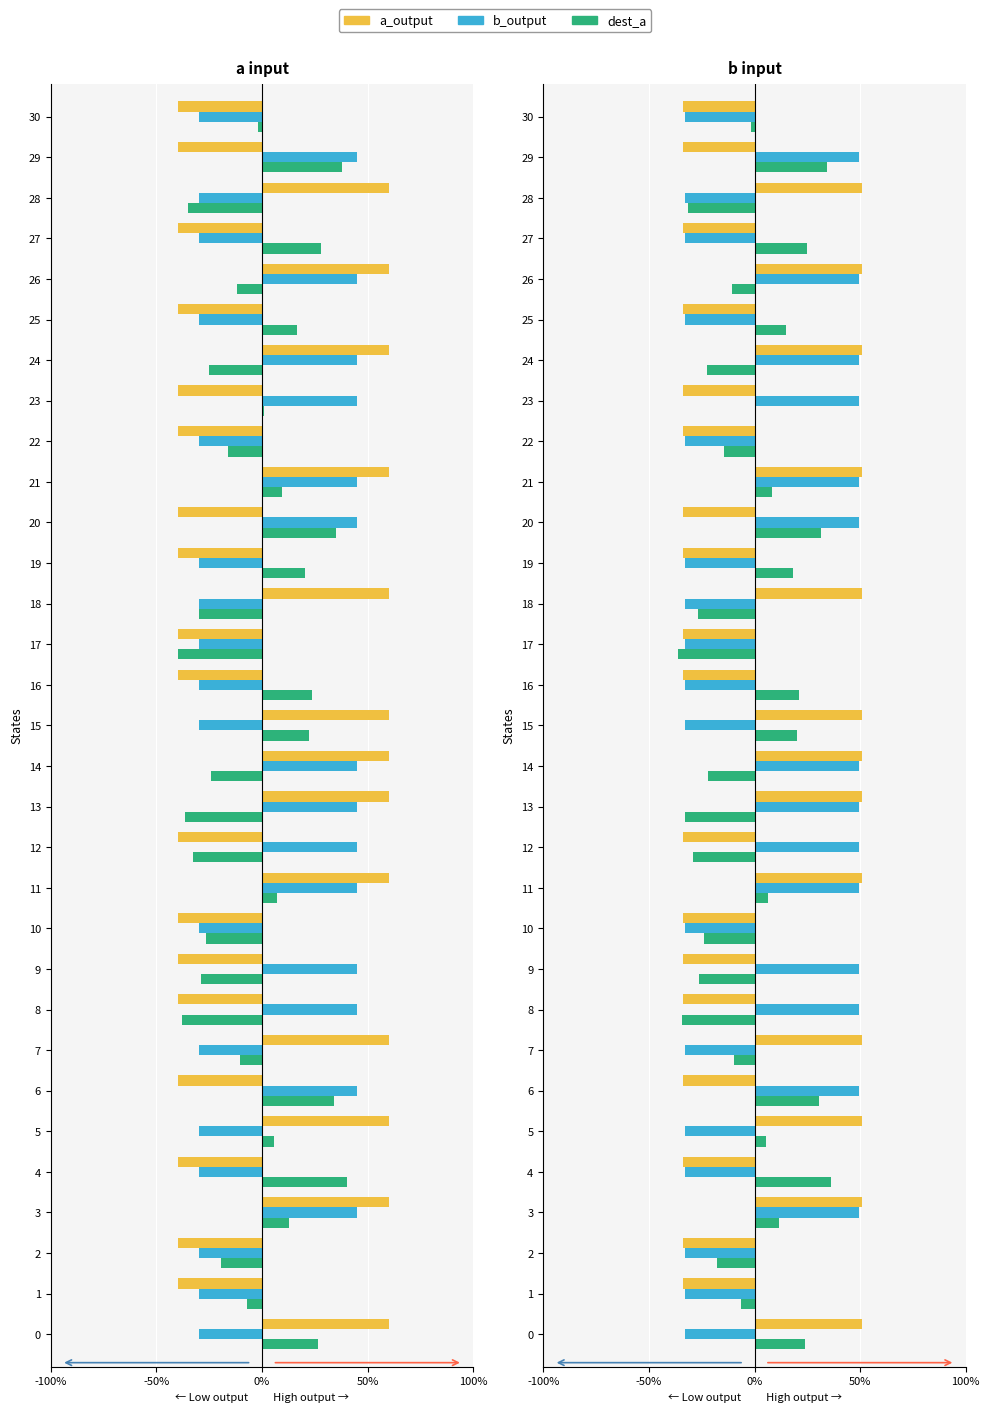

Is the value of a_output at 13 greater than the value of b_output at 23?

Yes